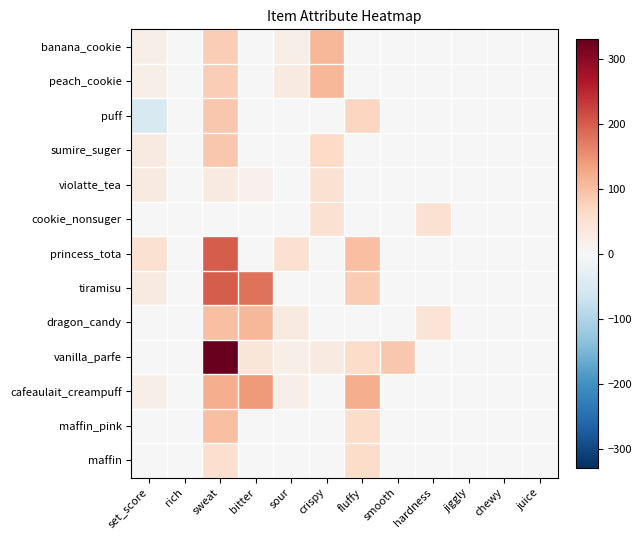

Reading left to right, list all the values displayed in this chart.

banana_cookie: set_score=20	rich=0	sweat=80	bitter=0	sour=20	crispy=110	fluffy=0	smooth=0	hardness=0	jiggly=0	chewy=0	juice=0
peach_cookie: set_score=20	rich=0	sweat=80	bitter=0	sour=30	crispy=110	fluffy=0	smooth=0	hardness=0	jiggly=0	chewy=0	juice=0
puff: set_score=-50	rich=0	sweat=88	bitter=0	sour=0	crispy=0	fluffy=70	smooth=0	hardness=0	jiggly=0	chewy=0	juice=0
sumire_suger: set_score=30	rich=0	sweat=88	bitter=0	sour=0	crispy=65	fluffy=0	smooth=0	hardness=0	jiggly=0	chewy=0	juice=0
violatte_tea: set_score=30	rich=0	sweat=30	bitter=15	sour=0	crispy=50	fluffy=0	smooth=0	hardness=0	jiggly=0	chewy=0	juice=0
cookie_nonsuger: set_score=0	rich=0	sweat=0	bitter=0	sour=0	crispy=50	fluffy=0	smooth=0	hardness=50	jiggly=0	chewy=0	juice=0
princess_tota: set_score=50	rich=0	sweat=200	bitter=0	sour=50	crispy=0	fluffy=100	smooth=0	hardness=0	jiggly=0	chewy=0	juice=0
tiramisu: set_score=30	rich=0	sweat=200	bitter=180	sour=0	crispy=0	fluffy=85	smooth=0	hardness=0	jiggly=0	chewy=0	juice=0
dragon_candy: set_score=0	rich=0	sweat=100	bitter=110	sour=30	crispy=0	fluffy=0	smooth=0	hardness=45	jiggly=0	chewy=0	juice=0
vanilla_parfe: set_score=0	rich=0	sweat=330	bitter=40	sour=20	crispy=30	fluffy=60	smooth=90	hardness=0	jiggly=0	chewy=0	juice=0
cafeaulait_creampuff: set_score=20	rich=0	sweat=120	bitter=140	sour=20	crispy=0	fluffy=120	smooth=0	hardness=0	jiggly=0	chewy=0	juice=0
maffin_pink: set_score=0	rich=0	sweat=100	bitter=0	sour=0	crispy=0	fluffy=60	smooth=0	hardness=0	jiggly=0	chewy=0	juice=0
maffin: set_score=0	rich=0	sweat=55	bitter=0	sour=0	crispy=0	fluffy=60	smooth=0	hardness=0	jiggly=0	chewy=0	juice=0